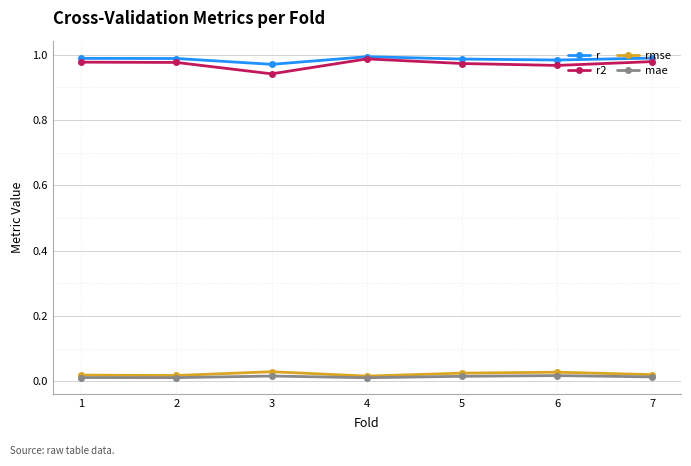

How many data points does each series have?

7